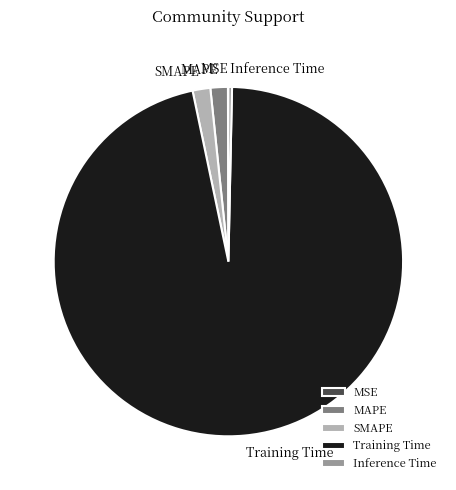

Is Inference Time the majority of the pie?

No